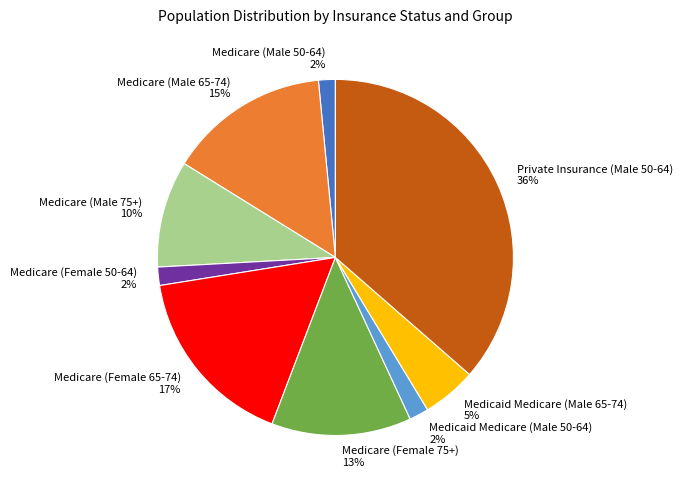

Which slice is the largest?

Private Insurance (Male 50-64)